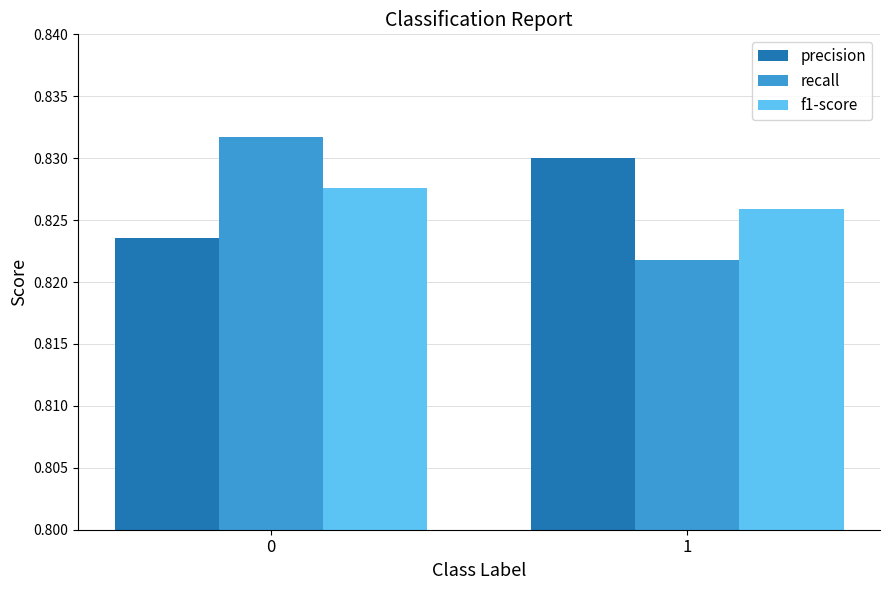

What are all the series names shown in the legend?

precision, recall, f1-score